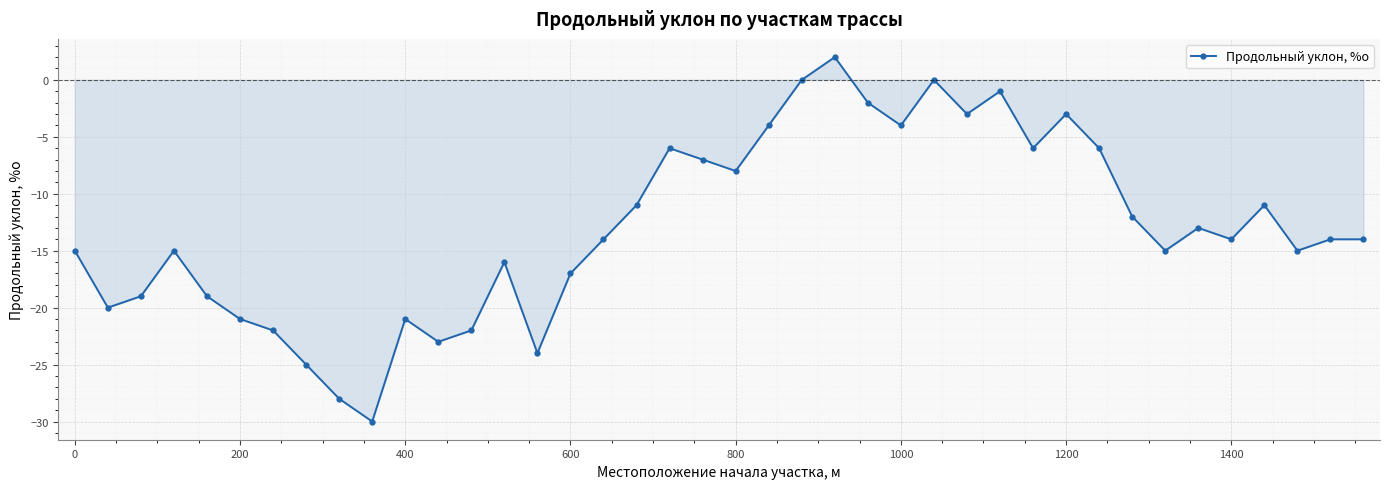

True or false: there are more than 1 points higher than both neighbors.

True